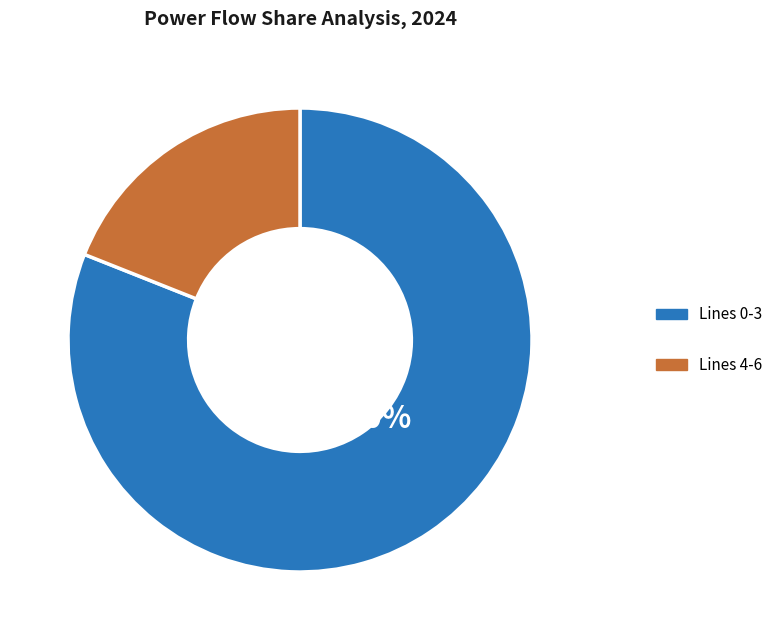

What is the largest slice in the pie chart?

Lines 0-3